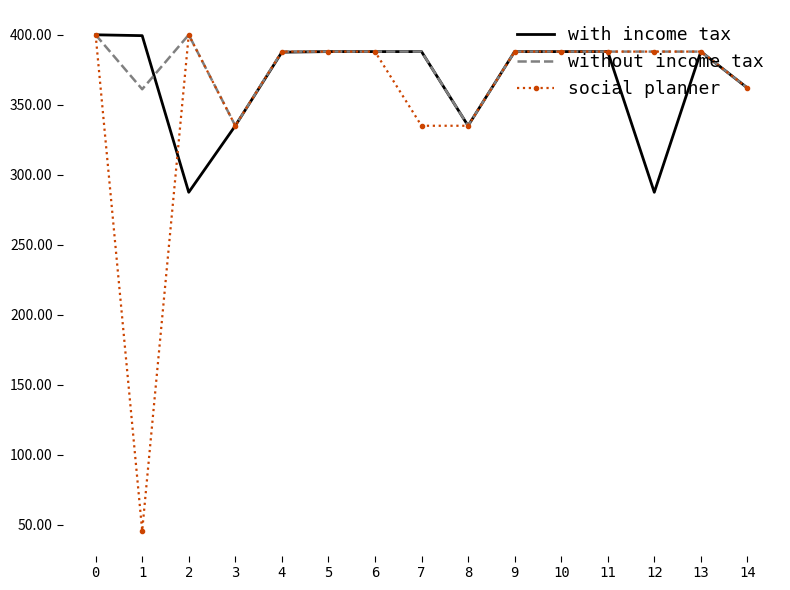

Where is the first local minimum for with income tax?

2